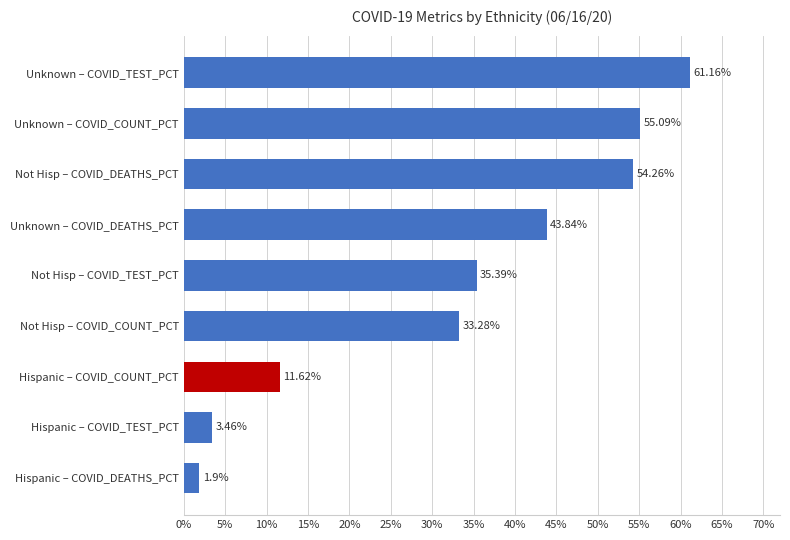

Where is the data nearest to the value 31?

Not Hisp – COVID_COUNT_PCT